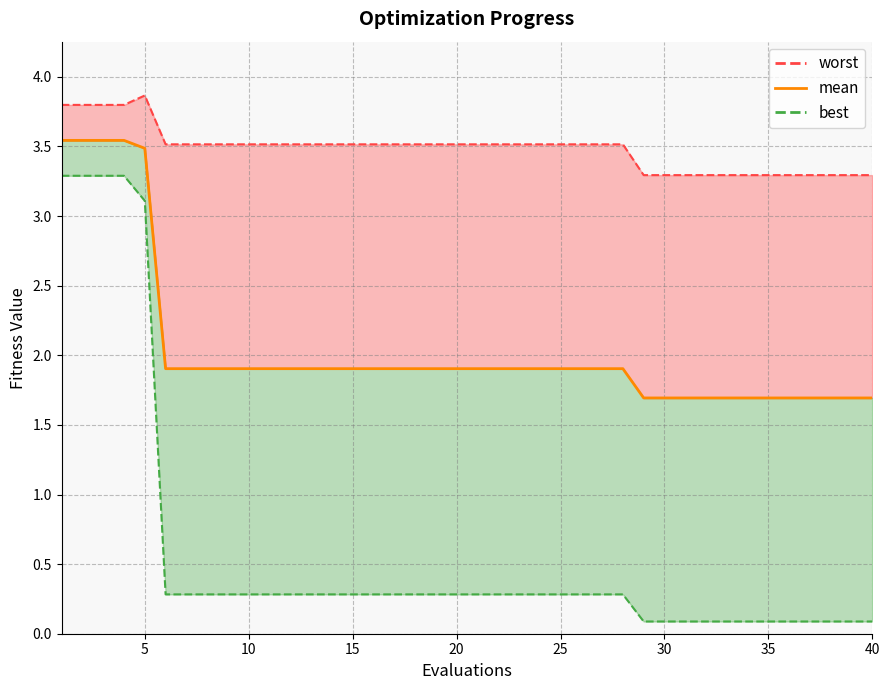

What is the difference between the maximum and minimum values?

1.9